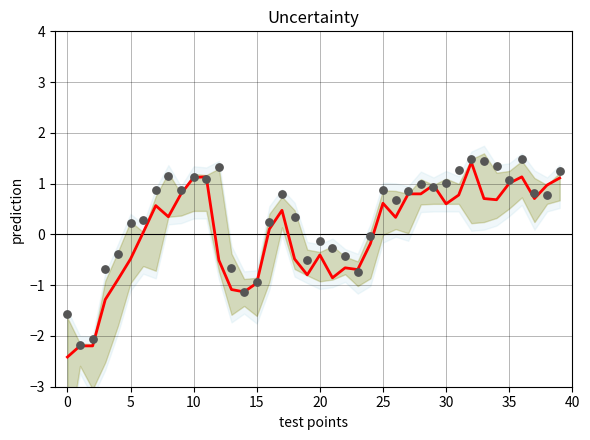

Which series has the largest Y range (max minus min)?

prediction